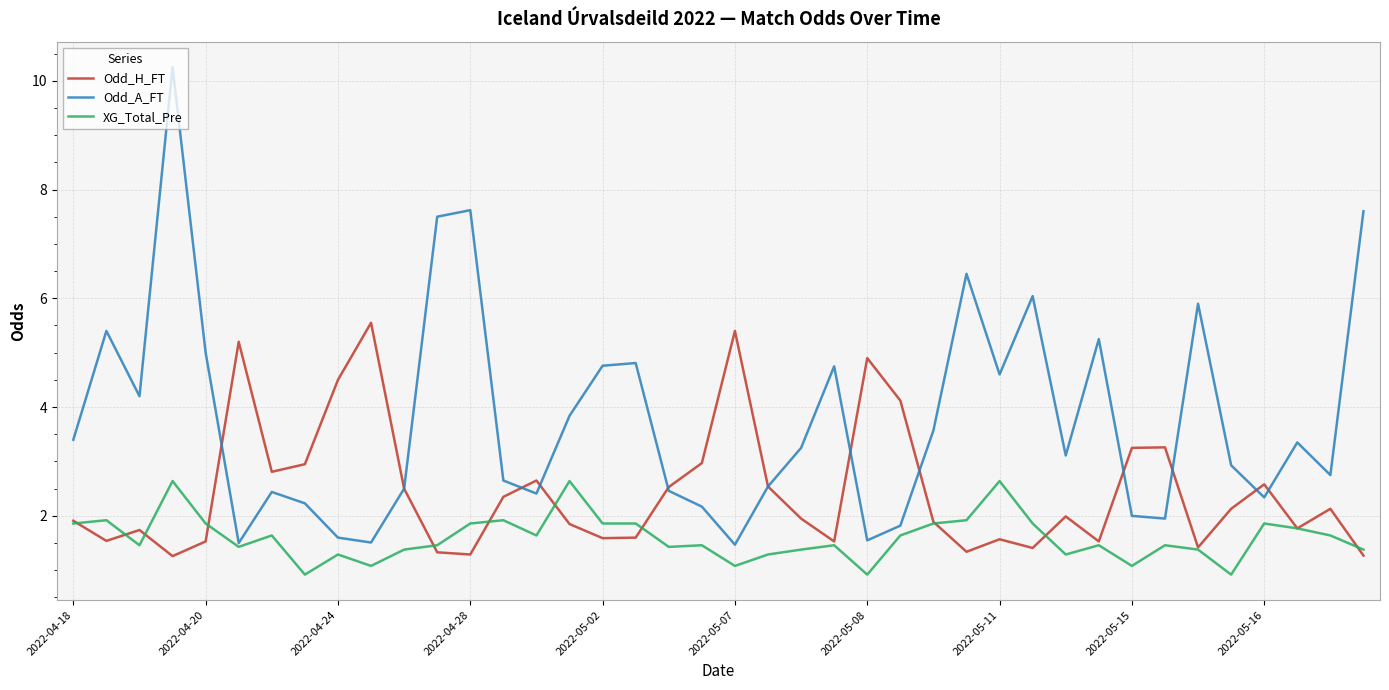

At how many categories does at least one series exceed 10?

1